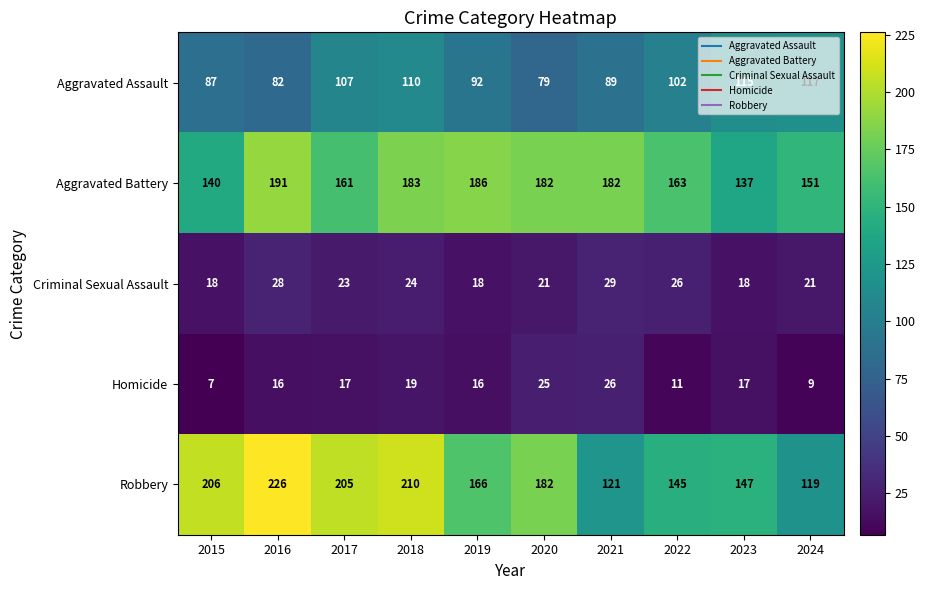

Which category has the lowest value across all series?

2015